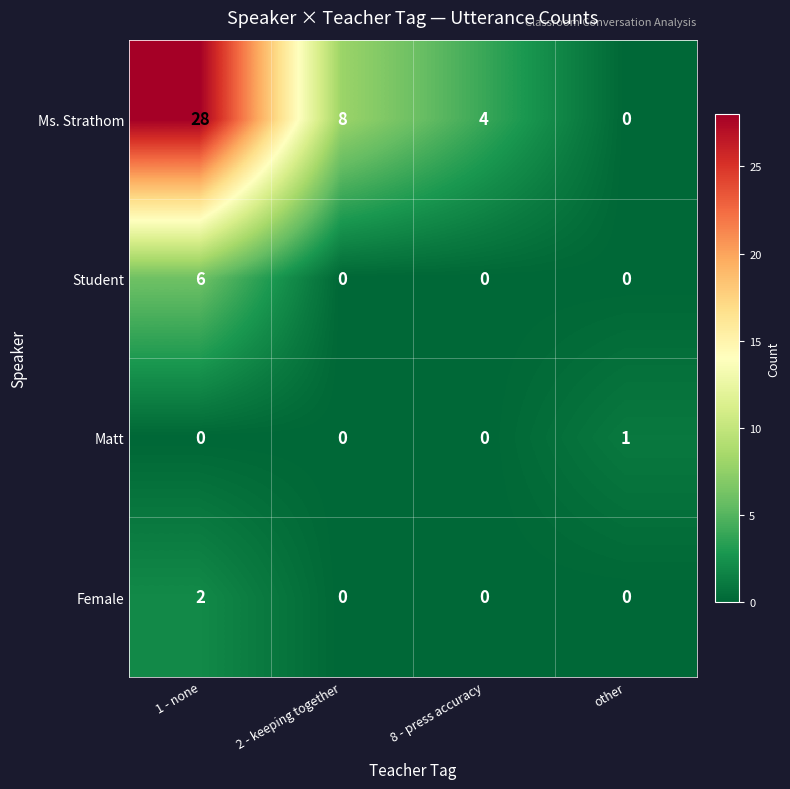

True or false: Student has a value of 0 at other.

True